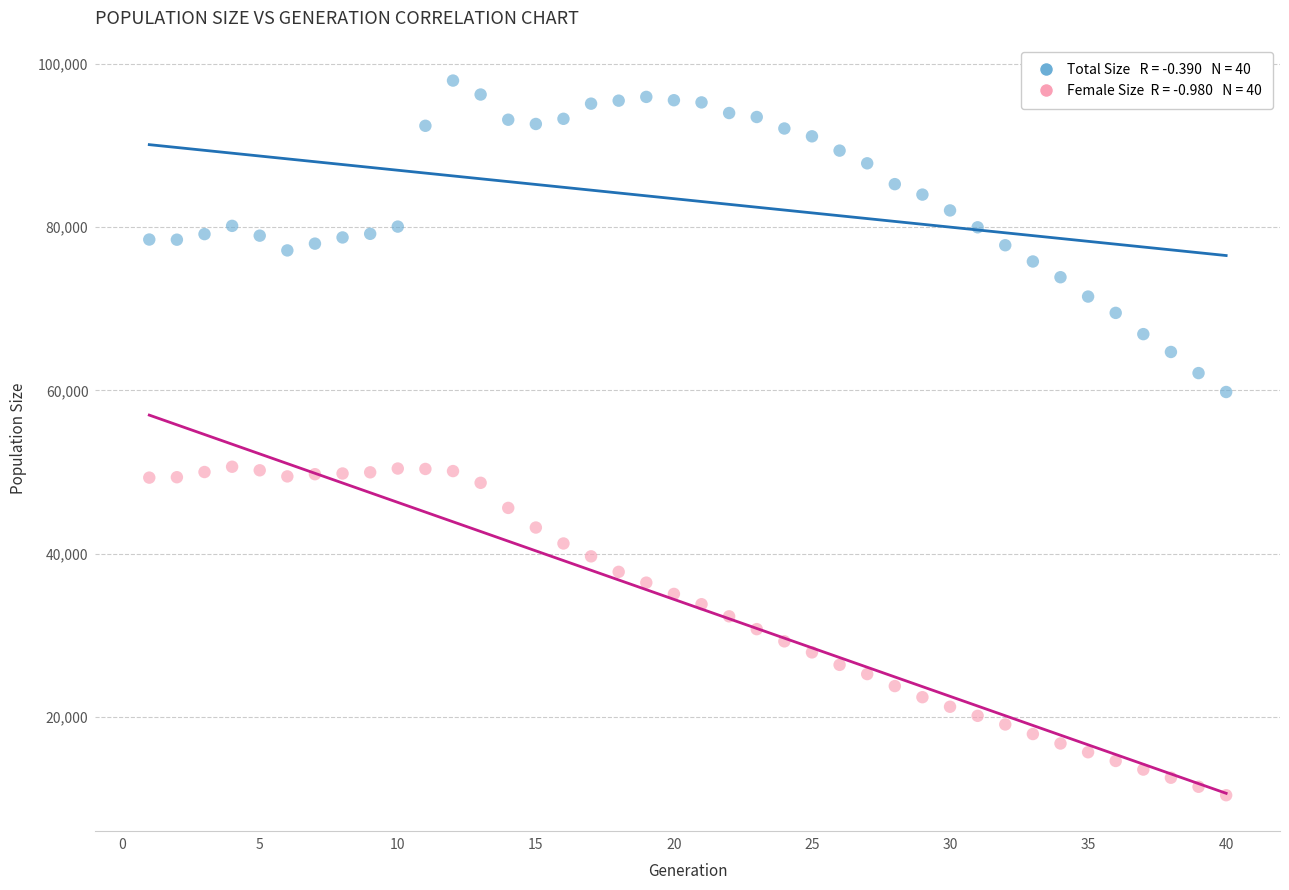

Across all data points, what is the range of X values (max minus min)?

39